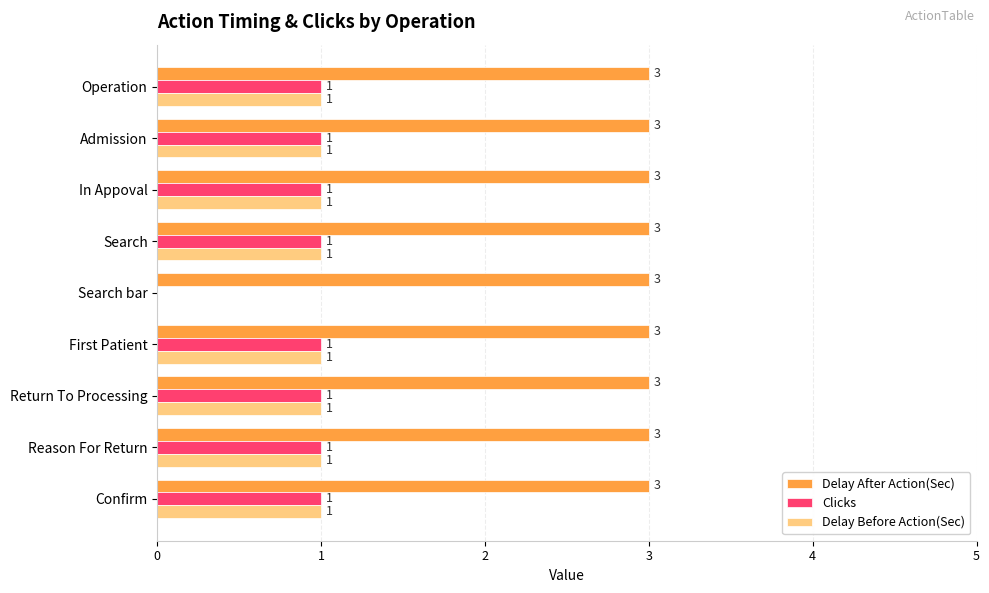

What is the sum of all Delay After Action(Sec) values?

27